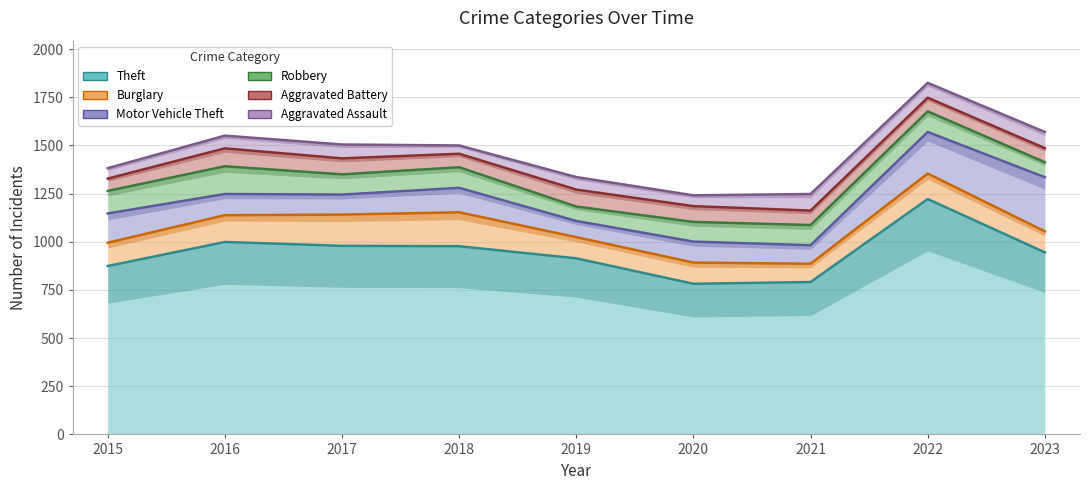

True or false: Aggravated Assault and Theft cross at least once.

False